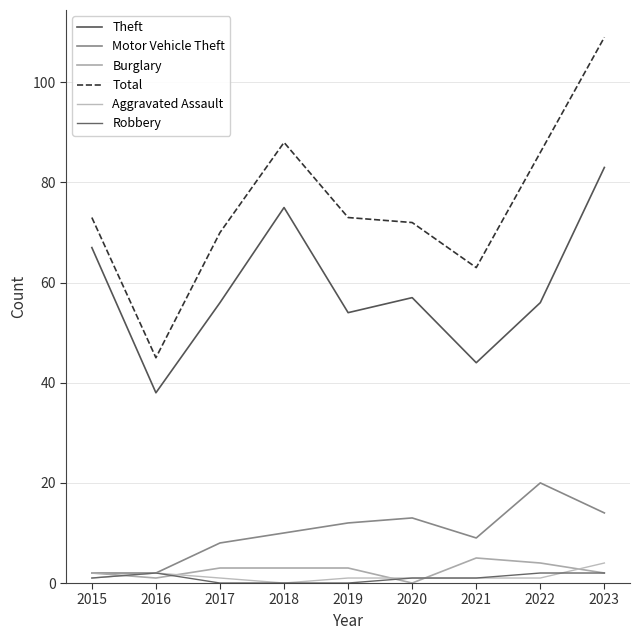

True or false: Theft has more than 0 interior local peaks.

True